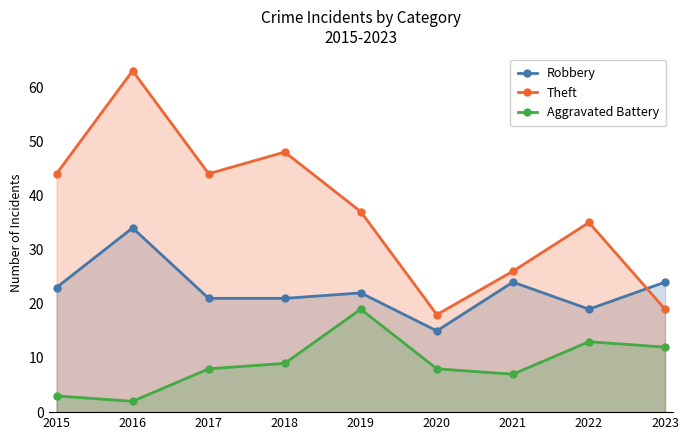

Which category has the lowest value in the Robbery series?

2020